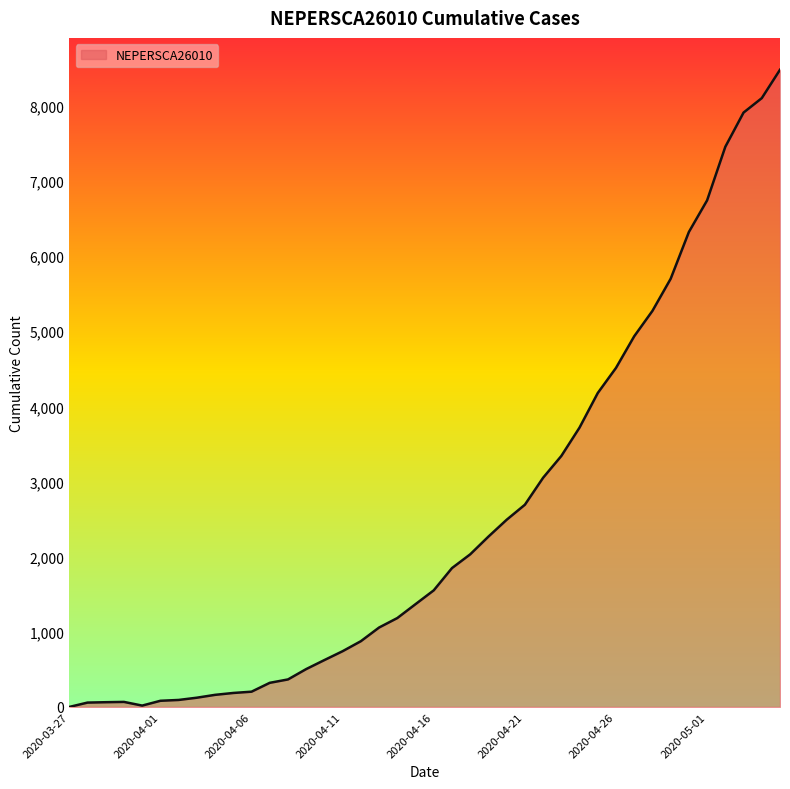

What is the difference between the maximum and minimum values?

8480